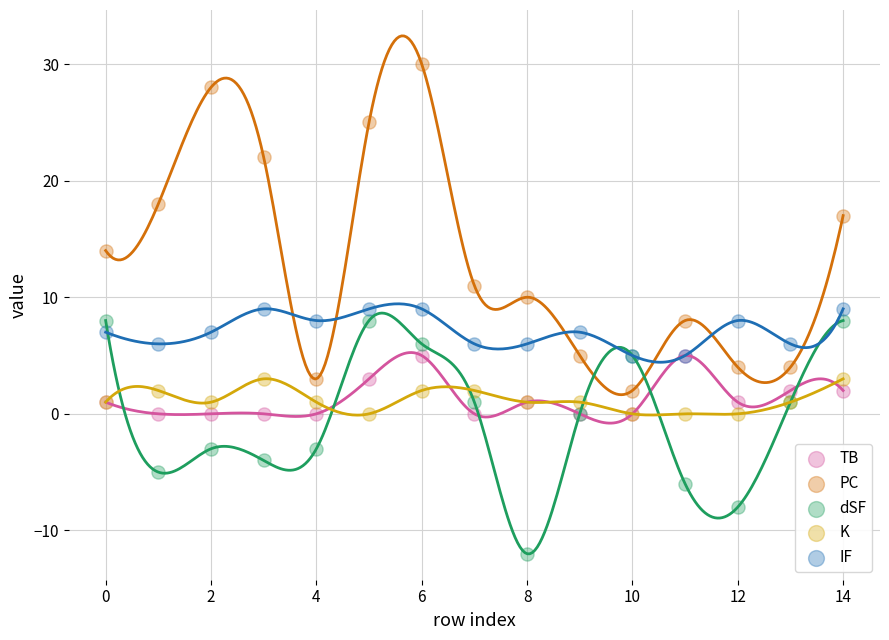

Which series contains the lowest Y value?

dSF